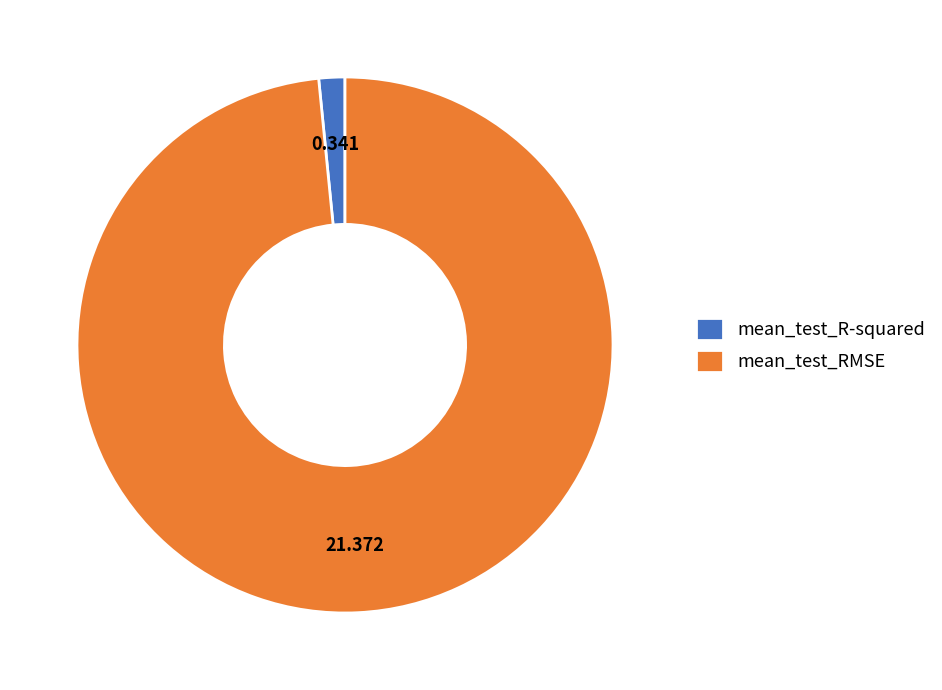

What is the majority slice?

mean_test_RMSE